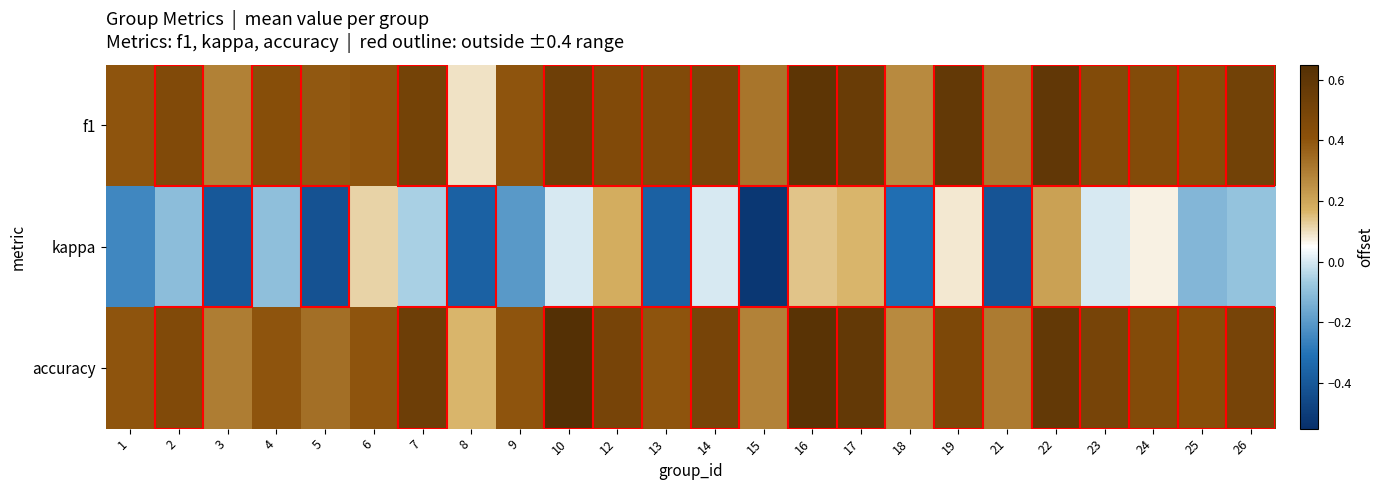

How many distinct data groups are displayed?

3